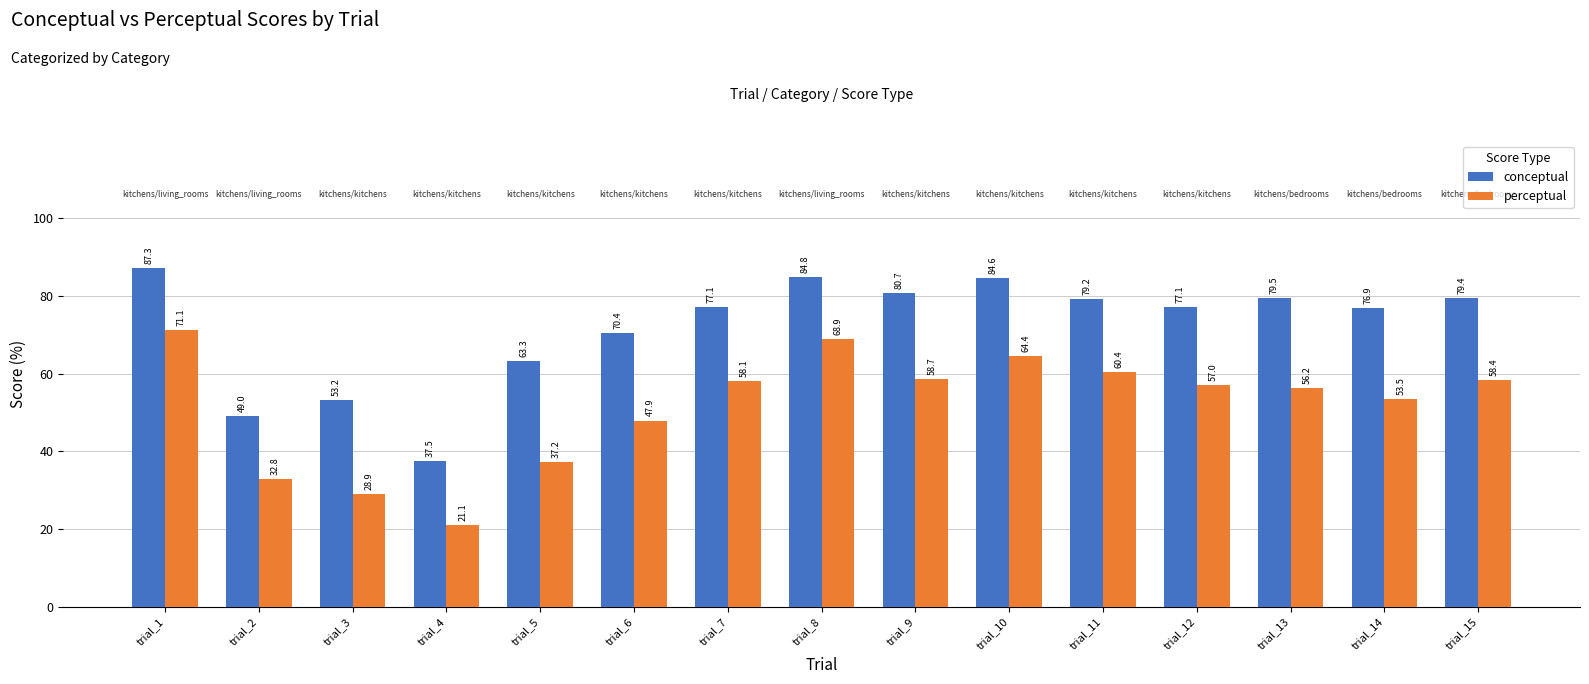

How many series are shown in this chart?

2